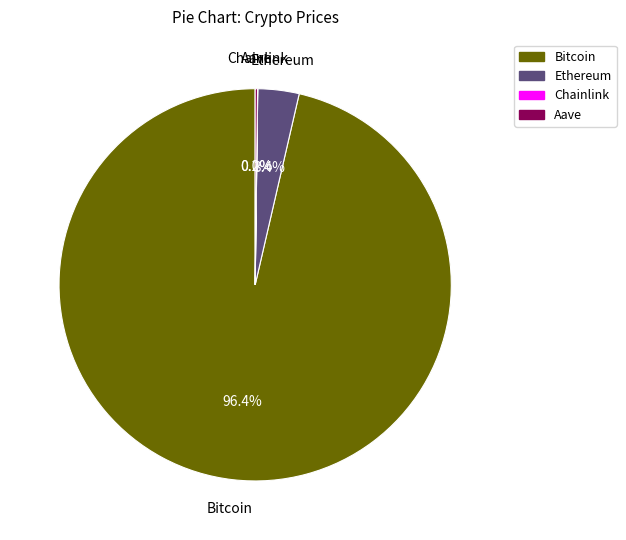

What is the total percentage of Ethereum and Bitcoin?

99.8%